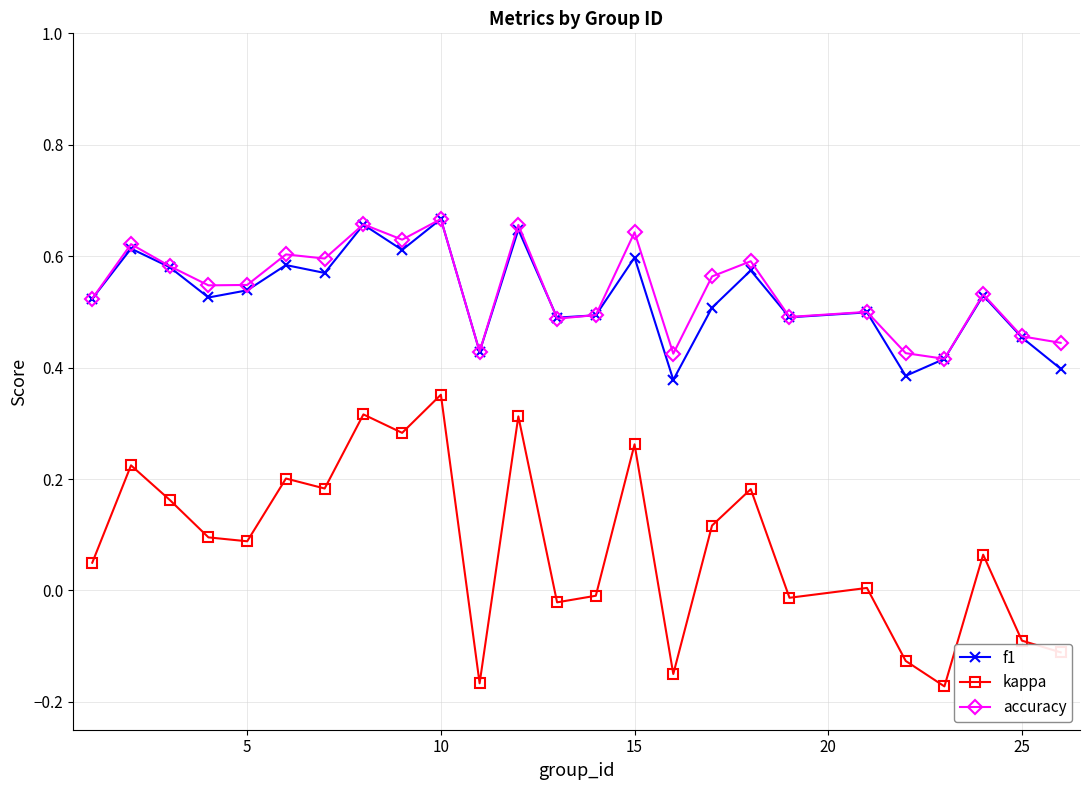

True or false: kappa and accuracy cross at least once.

False